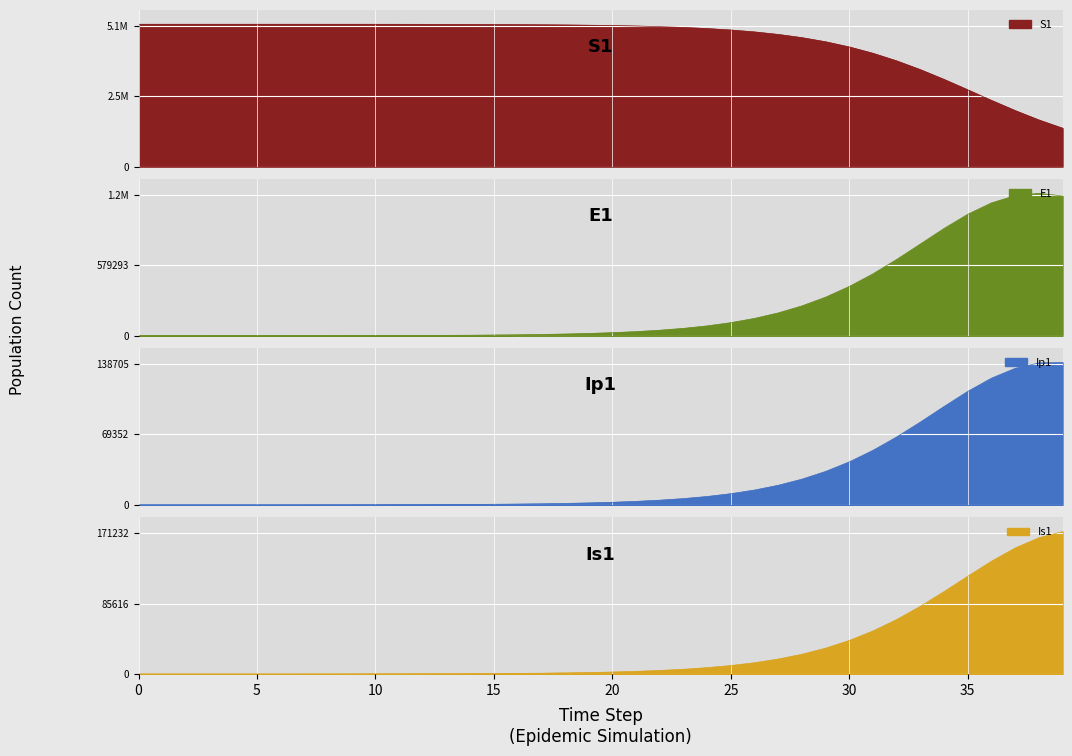

At how many categories does at least one series exceed 2753817?

36